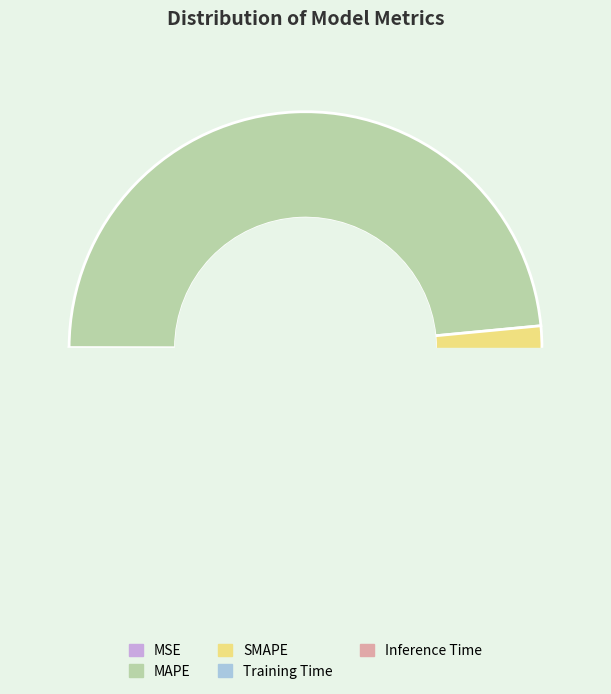

Is there any slice that represents more than half of the pie?

Yes